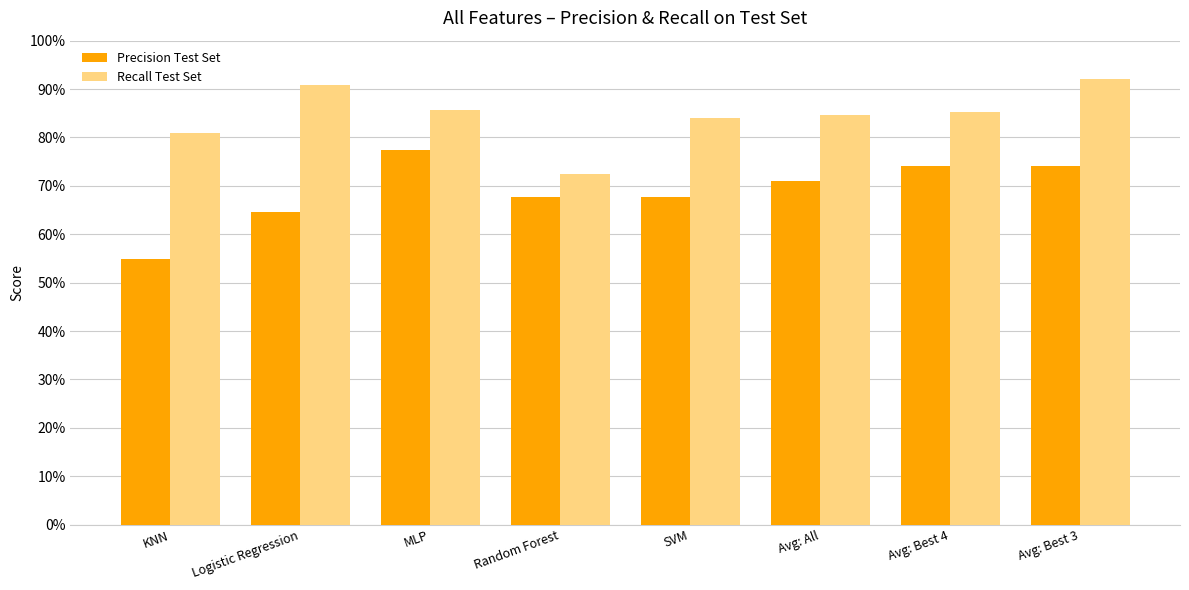

What is the difference between the maximum and minimum values in the Recall Test Set series?

0.2